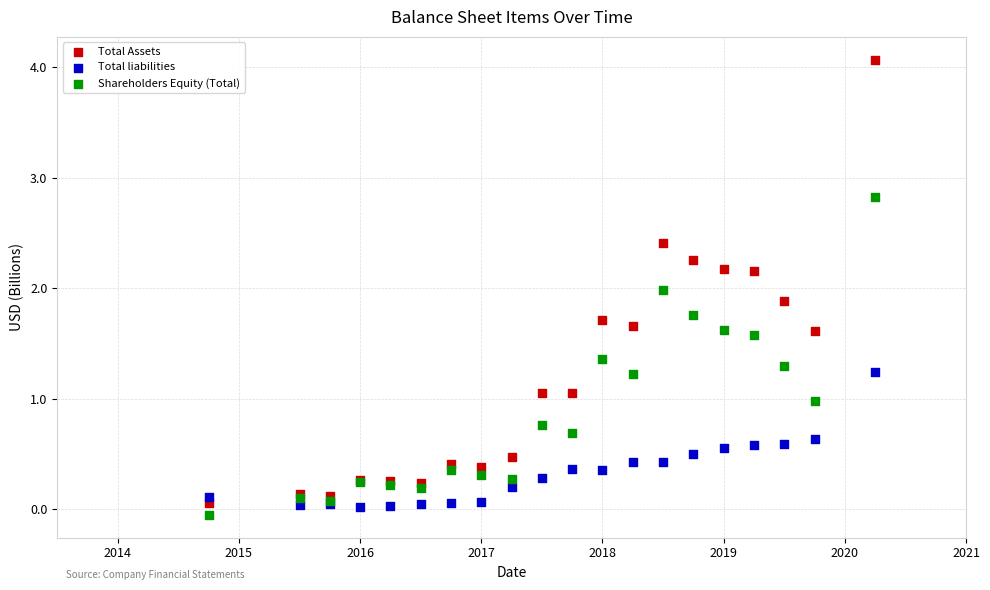

Which series contains the highest Y value?

Total Assets